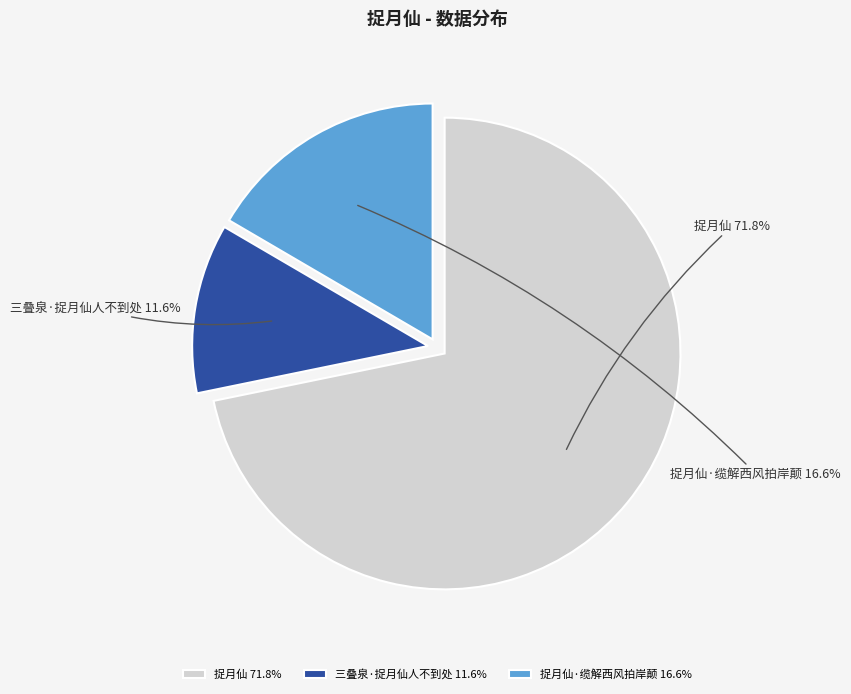

To the nearest percent, what is the combined percentage of 捉月仙 and 捉月仙·缆解西风拍岸颠?

88%